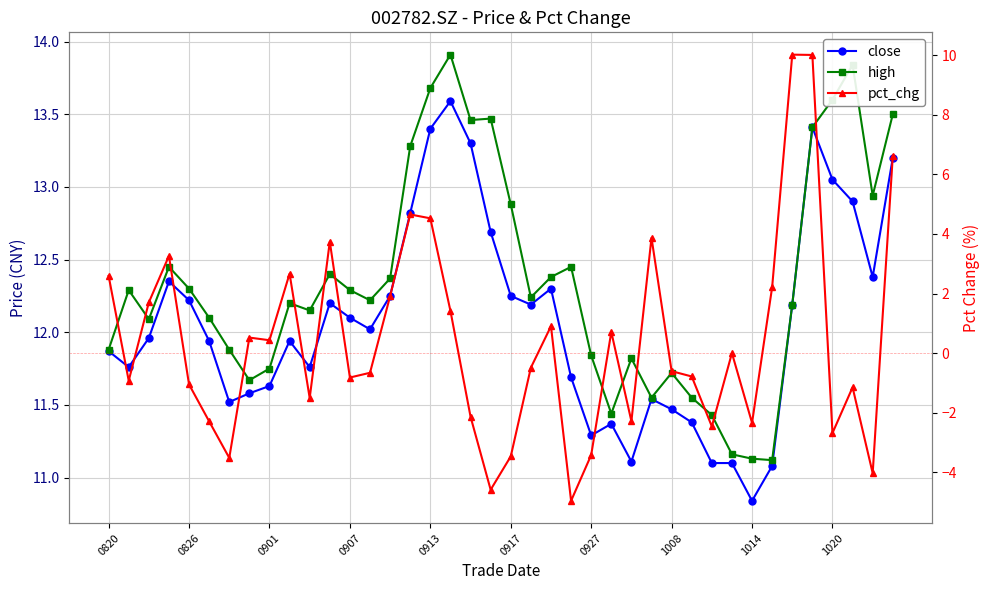

Which series has the largest total across all categories?

high